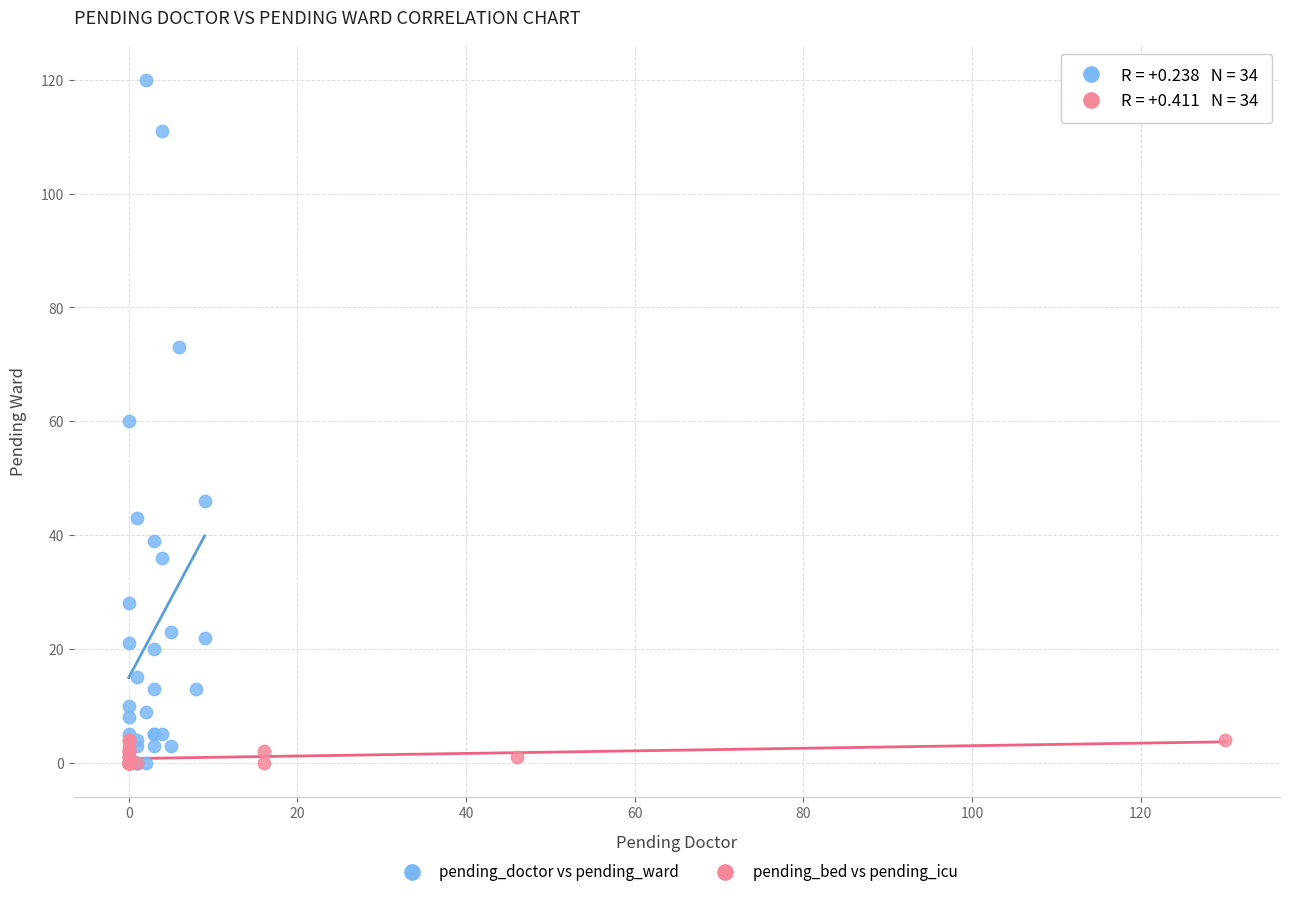

Which series contains the highest Y value?

pending_doctor vs pending_ward